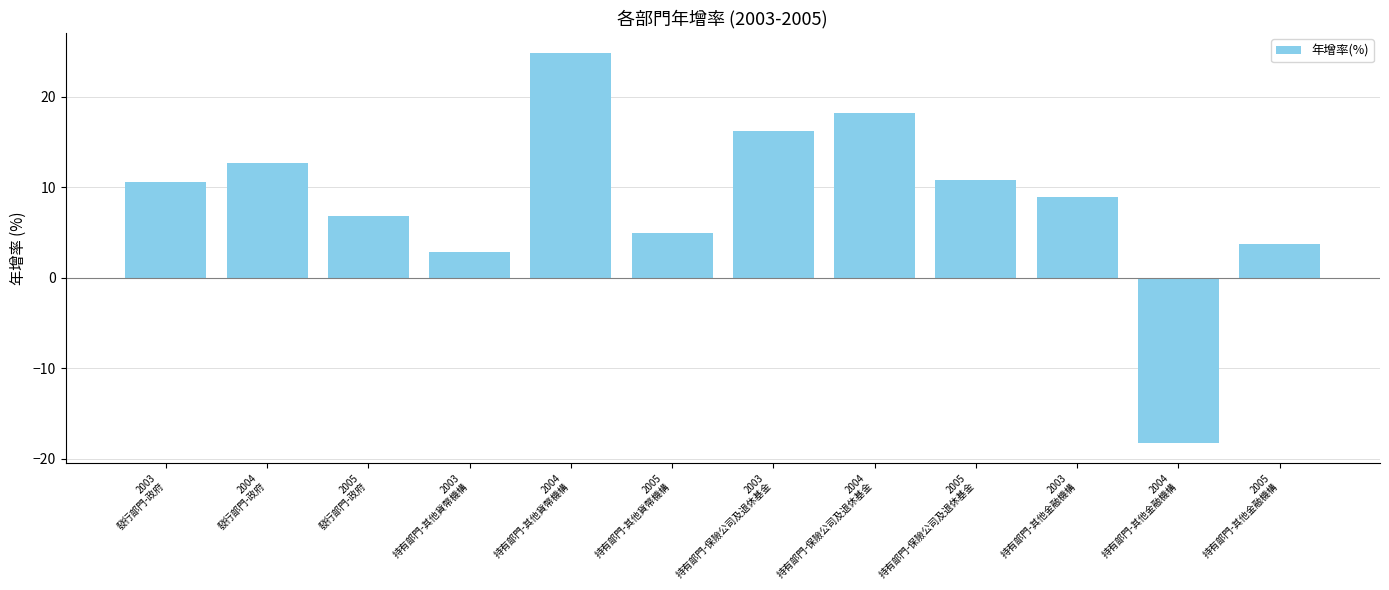

How many values are below zero?

1